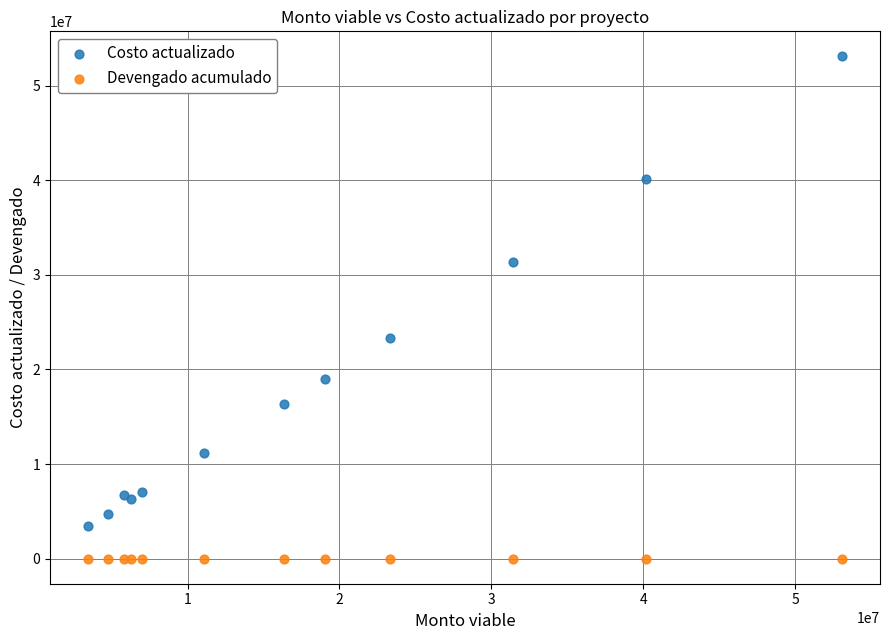

Which series reaches the maximum Y coordinate?

Costo actualizado